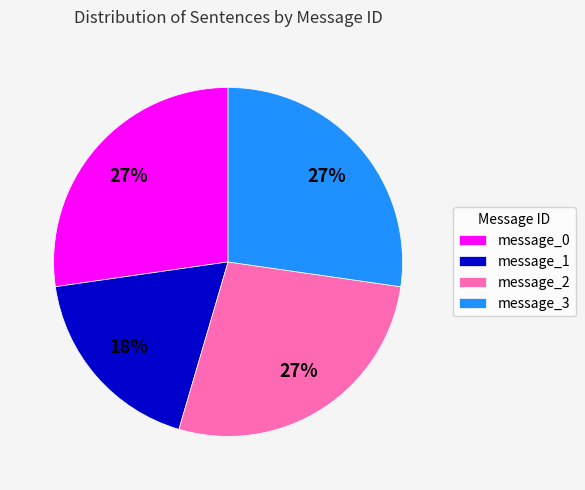

Do message_0 and message_2 together represent more than half of the pie?

Yes